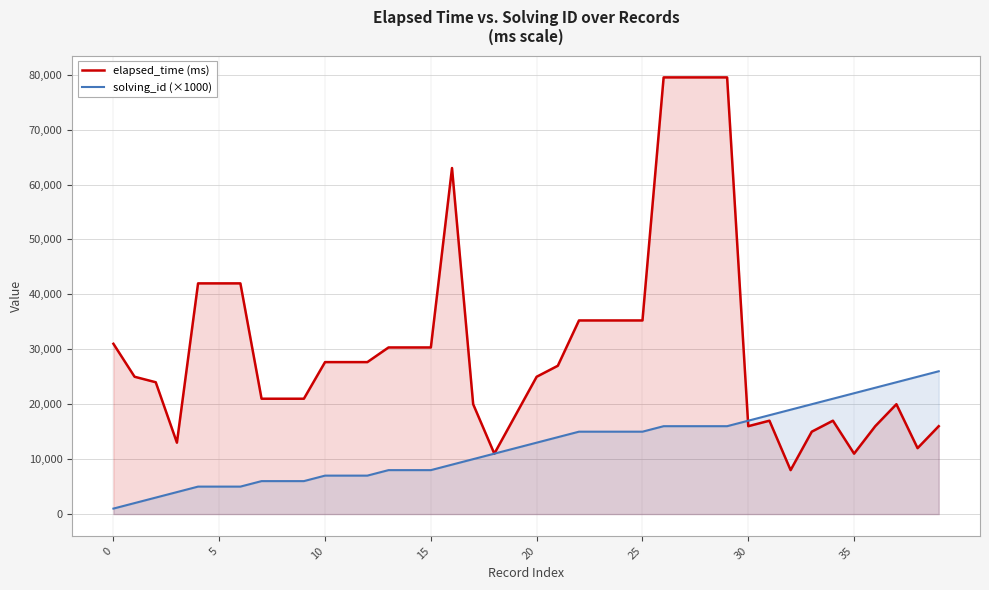

What is the difference between the maximum and minimum values in the elapsed_time (ms) series?

71500